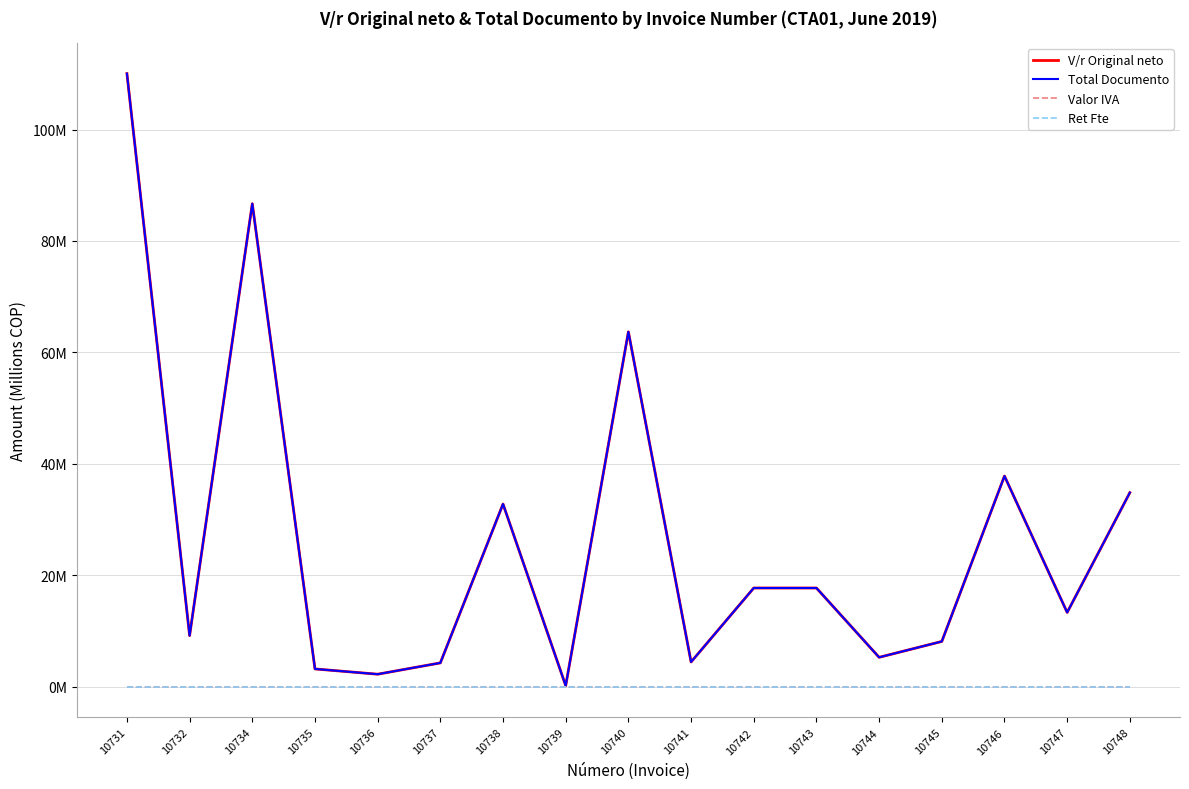

Does the chart display data point markers on the line(s)?

No